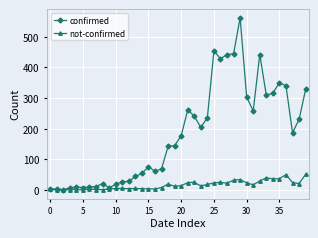

Which series has the largest total across all categories?

confirmed